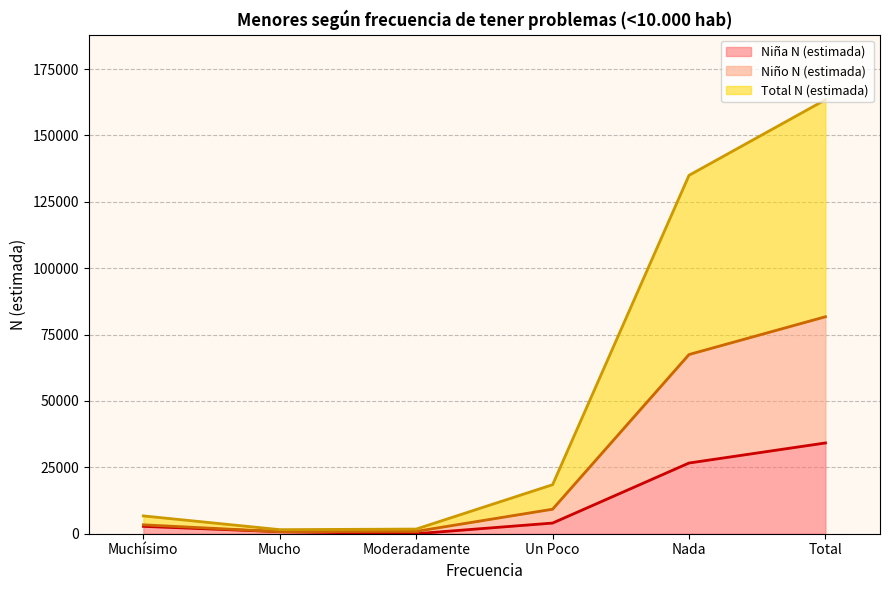

Reading left to right, what are all the values shown in this chart?

Niña N (estimada) (line): Muchísimo=2769	Mucho=766	Moderadamente=0	Un Poco=4018	Nada=26627	Total=34180
Niño N (estimada) (line): Muchísimo=3355	Mucho=766	Moderadamente=876	Un Poco=9231	Nada=67480	Total=81708
Total N (estimada) (line): Muchísimo=6710	Mucho=1532	Moderadamente=1752	Un Poco=18462	Nada=134960	Total=163416